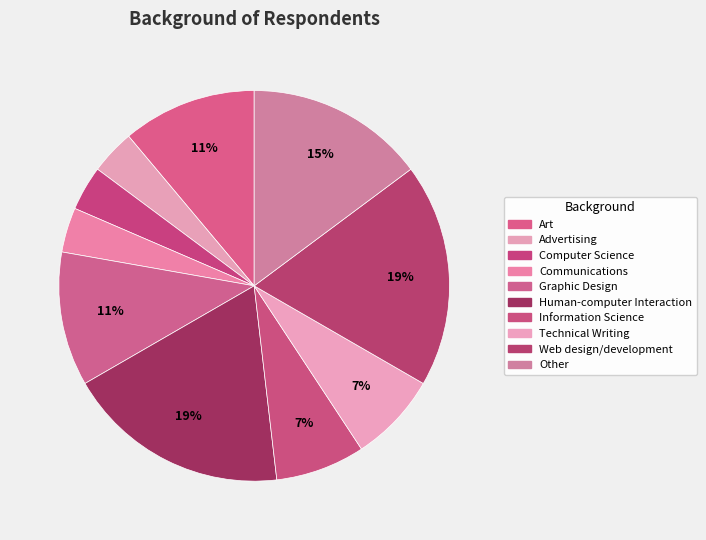

How many slices are in this pie chart?

10